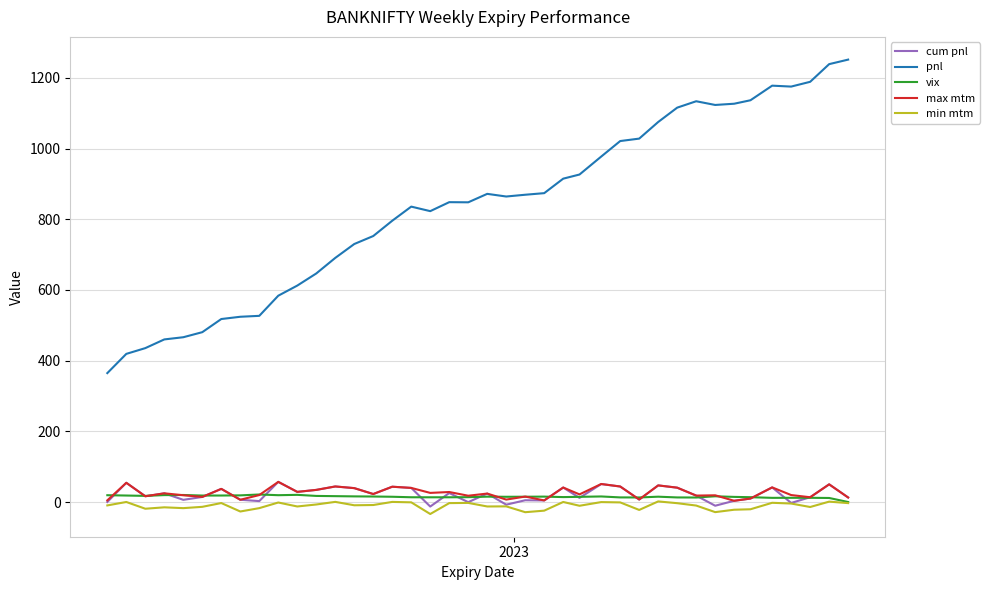

Which series has the largest total across all categories?

pnl